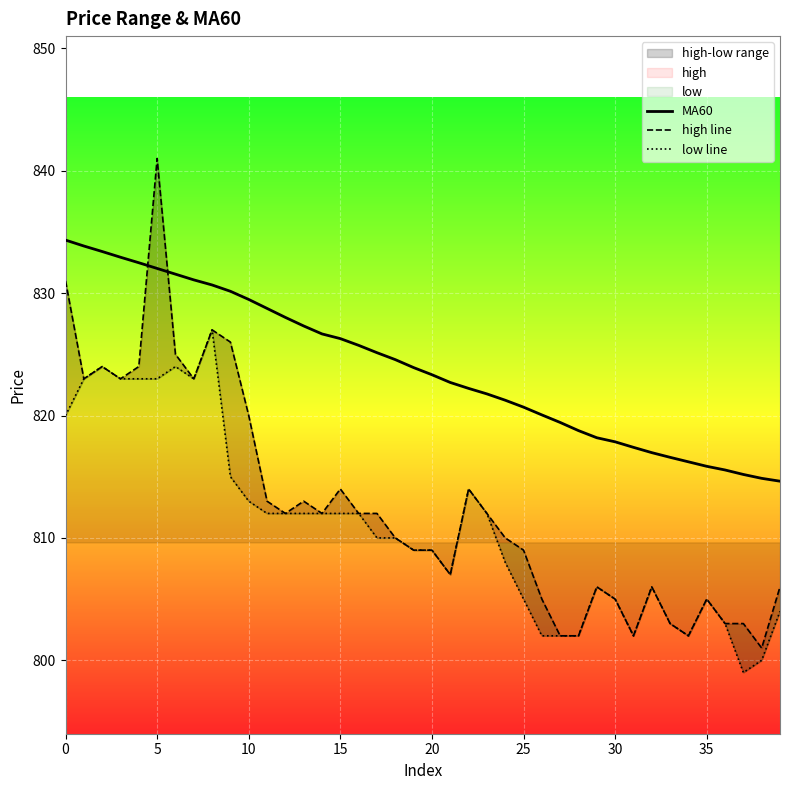

What is the sum of all low line values?

32435.0